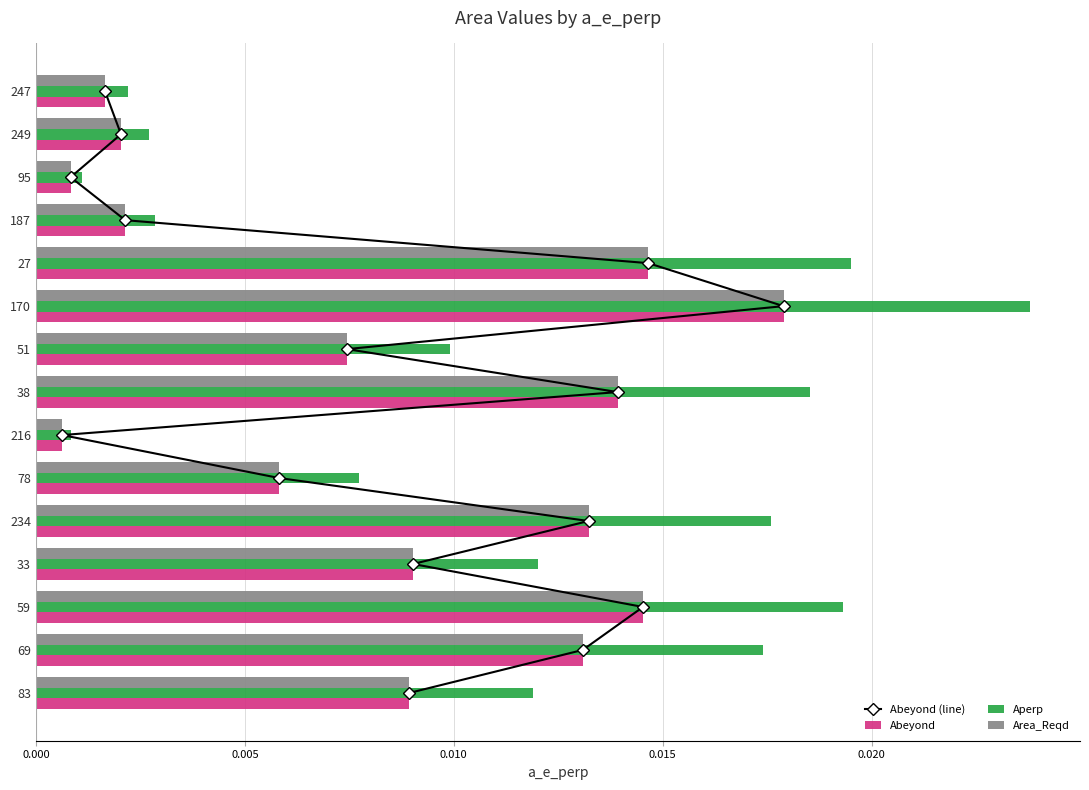

Where is Aperp nearest to the value 0?

216